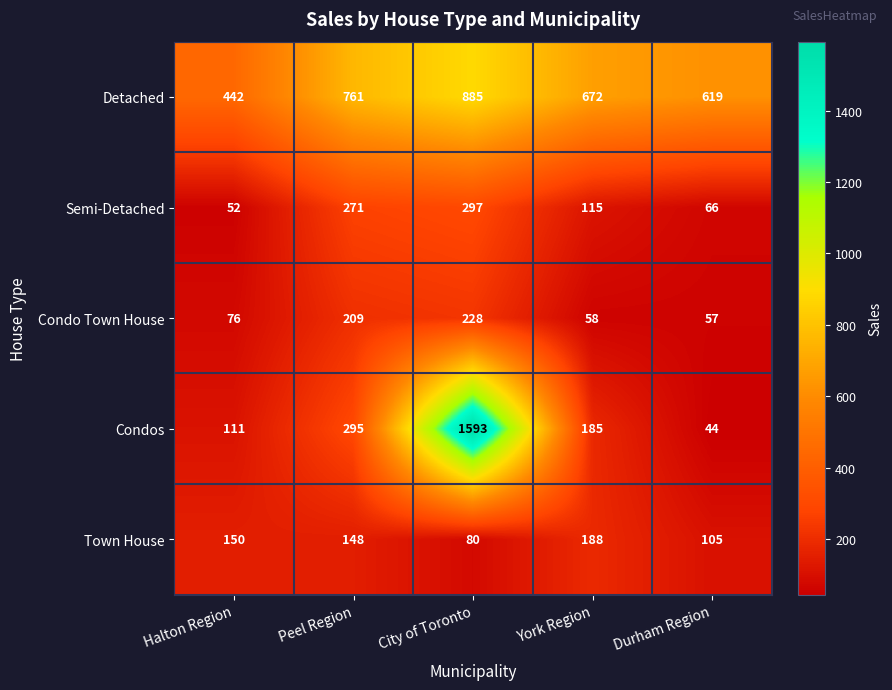

What is the difference between the Condos values at Halton Region and City of Toronto?

1482